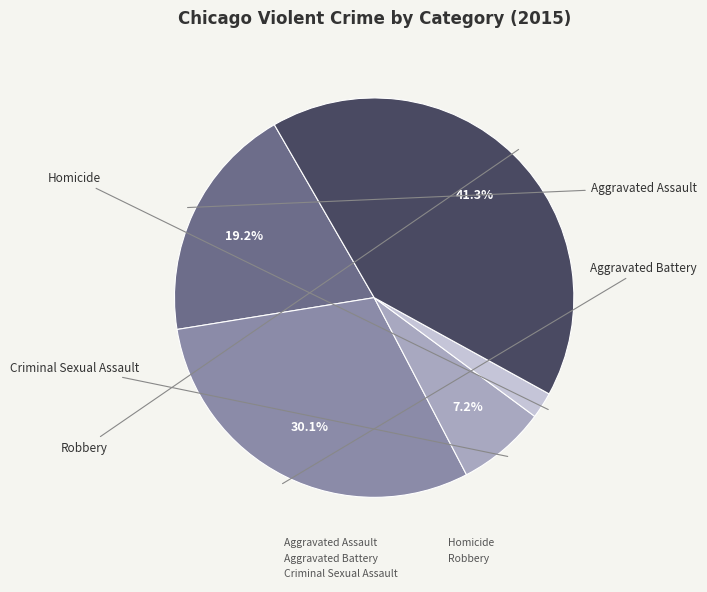

The Criminal Sexual Assault slice represents 7% of the pie. True or false?

True